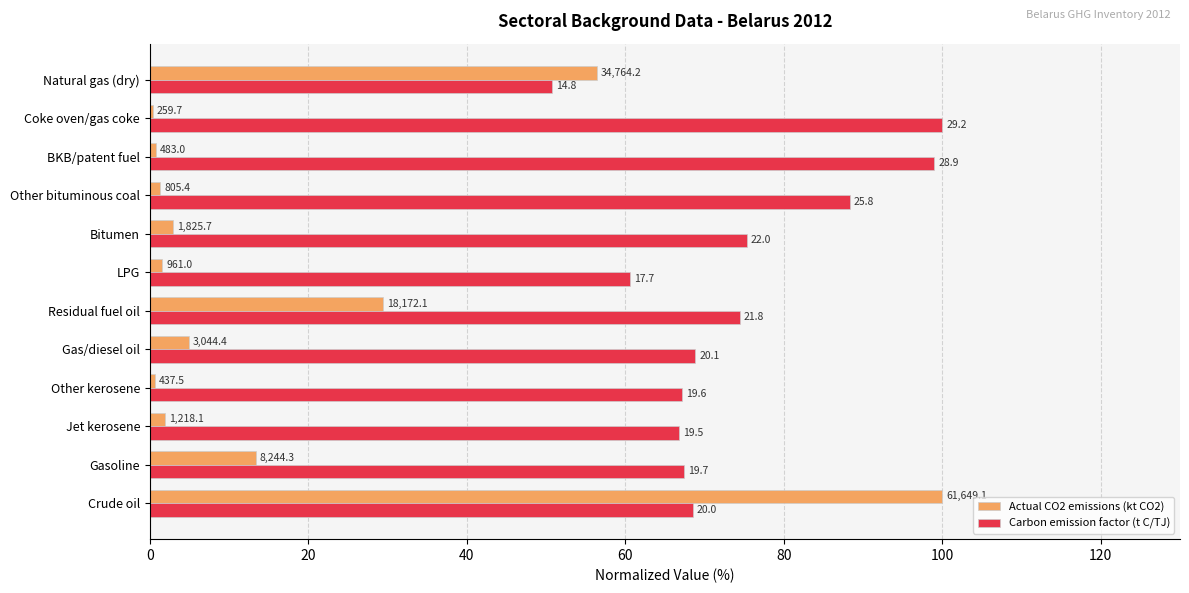

What are all the series names shown in the legend?

Actual CO2 emissions (kt CO2), Carbon emission factor (t C/TJ)